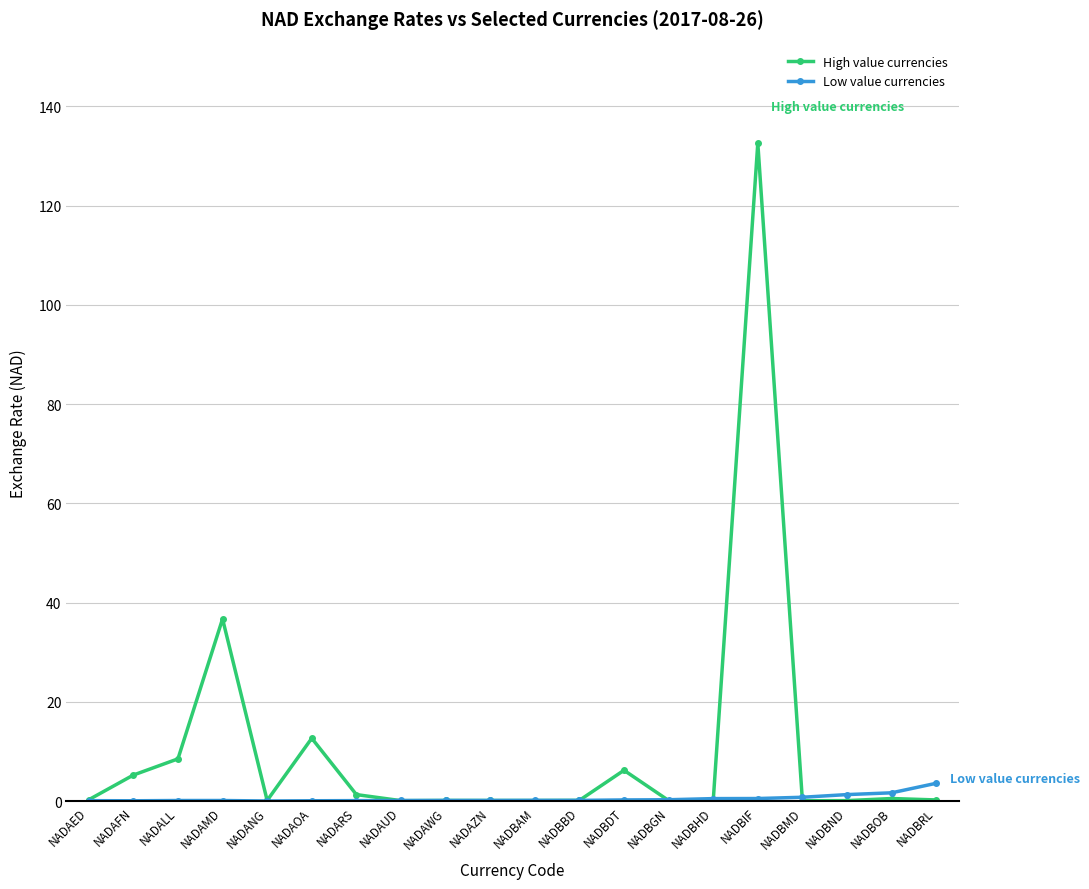

In High value currencies, how many points are lower than both neighbors (excluding endpoints)?

5